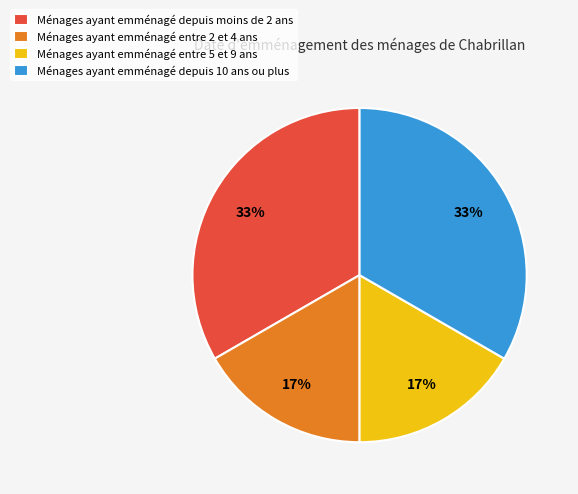

Does Ménages ayant emménagé depuis 10 ans ou plus represent more than half of the total?

No